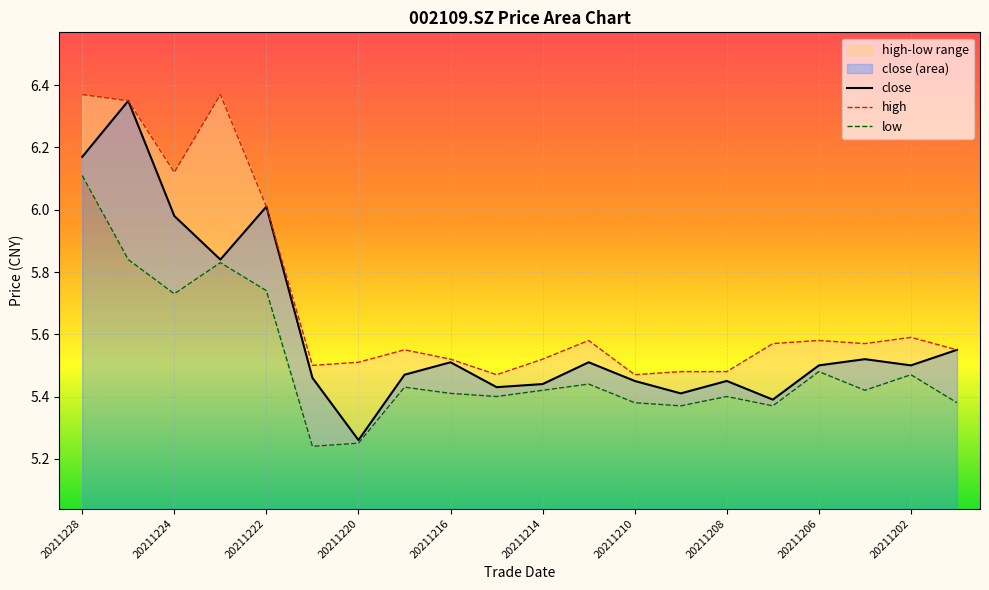

The value of close at 20211222 is 6.0. True or false?

True